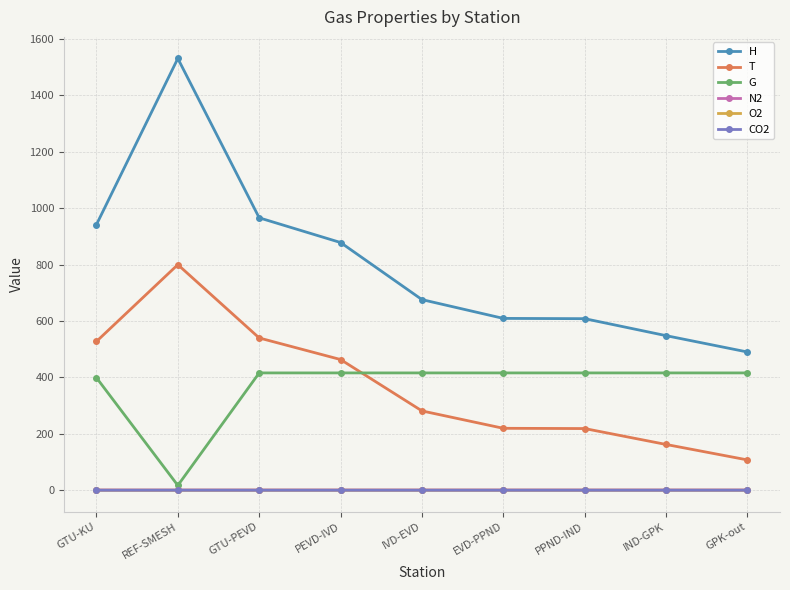

Does the chart have visible grid lines?

Yes